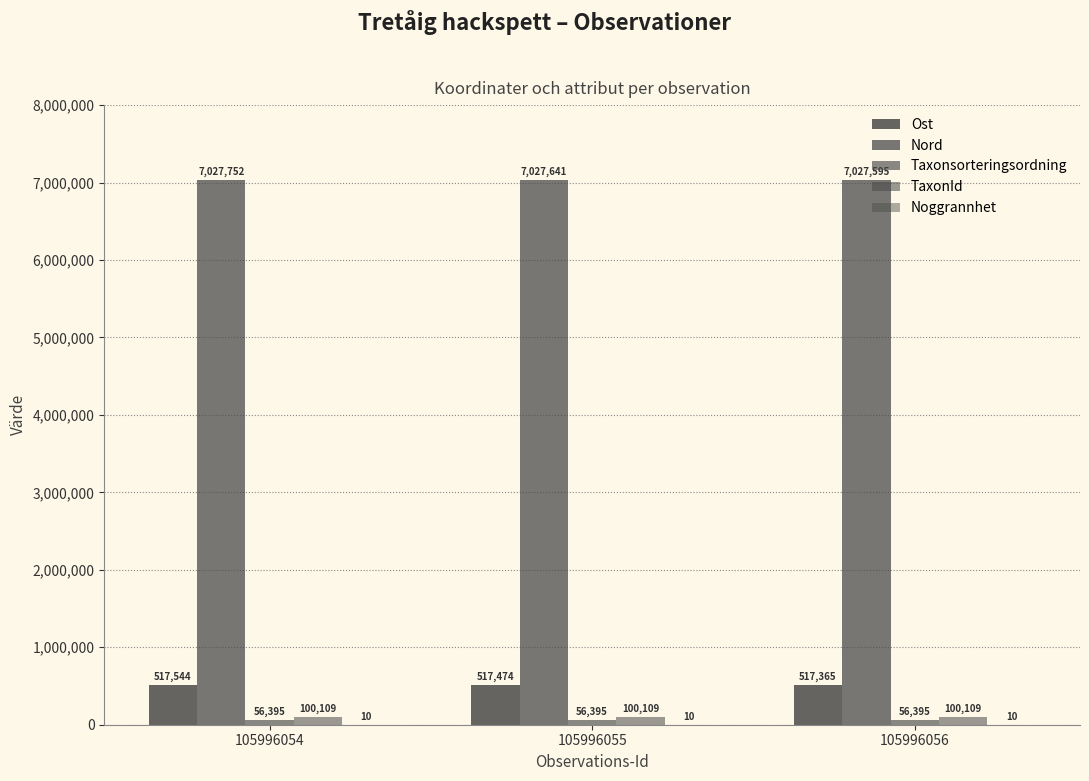

Are the bars horizontal?

No